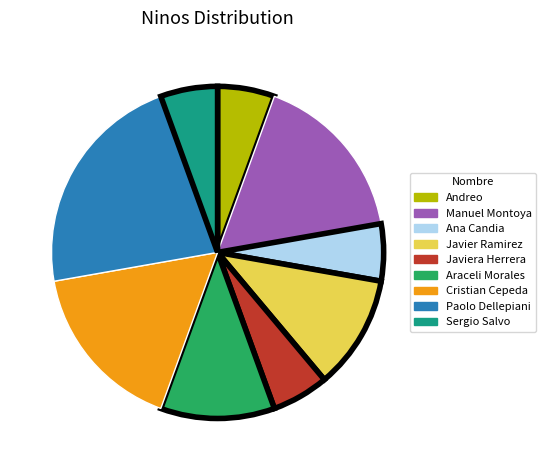

Does Javiera Herrera account for over 50% of the chart?

No